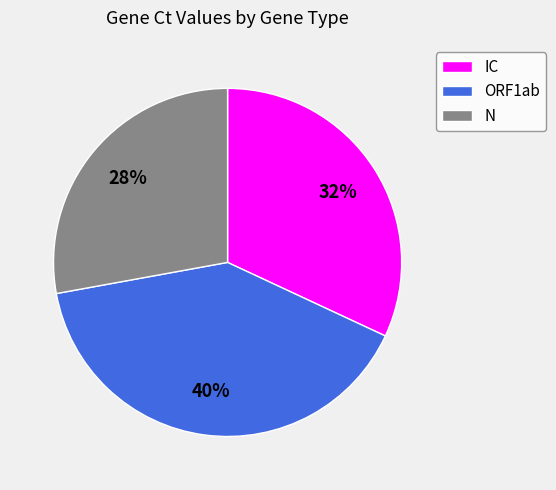

How many slices are in this pie chart?

3